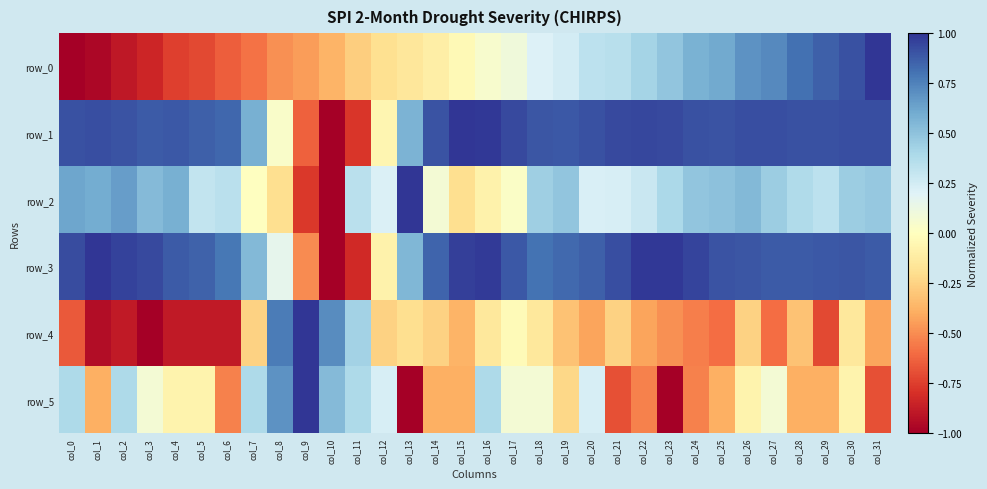

What is the minimum value for row_0?

-1.0